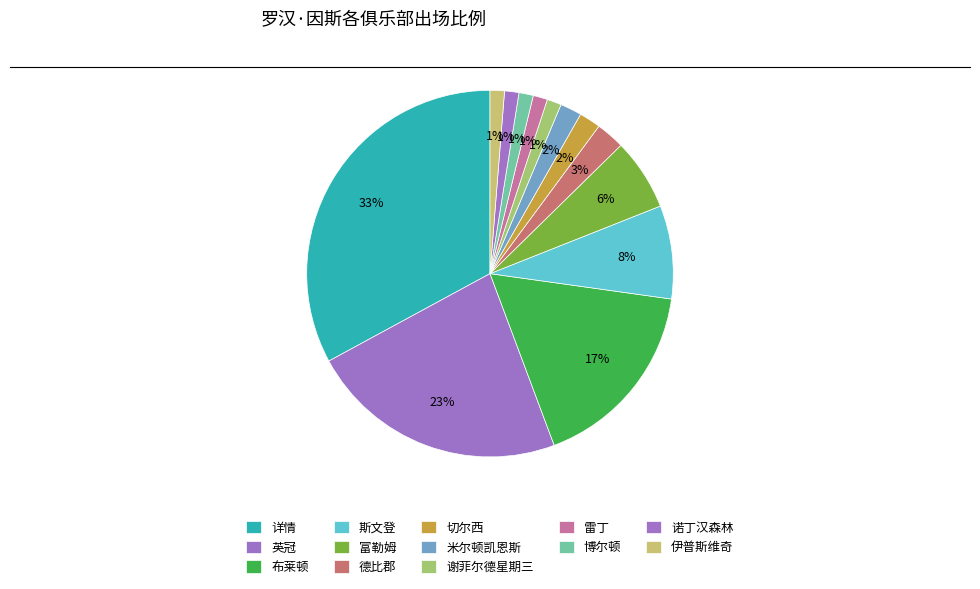

Does 布莱顿 represent more than half of the total?

No